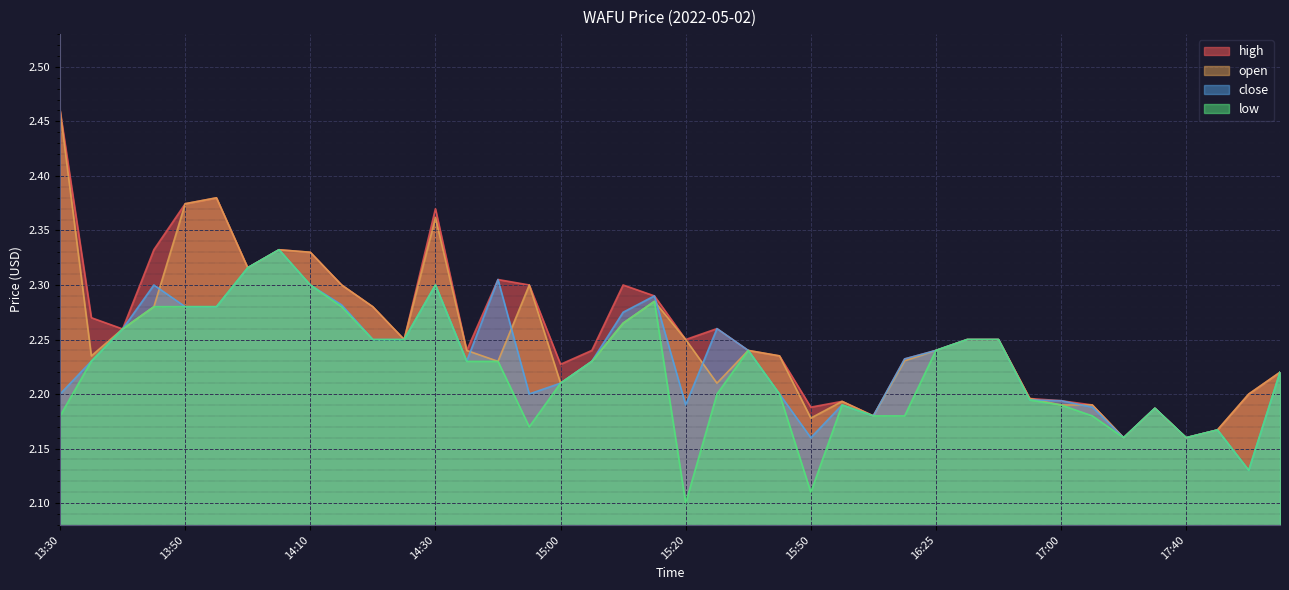

Reading left to right, what are all the values shown in this chart?

high: 13:30=2.5	13:35=2.3	13:40=2.3	13:45=2.3	13:50=2.4	13:55=2.4	14:00=2.3	14:05=2.3	14:10=2.3	14:15=2.3	14:20=2.3	14:25=2.2	14:30=2.4	14:40=2.2	14:45=2.3	14:55=2.3	15:00=2.2	15:05=2.2	15:10=2.3	15:15=2.3	15:20=2.2	15:35=2.3	15:40=2.2	15:45=2.2	15:50=2.2	15:55=2.2	16:10=2.2	16:15=2.2	16:25=2.2	16:45=2.2	16:50=2.2	16:55=2.2	17:00=2.2	17:10=2.2	17:20=2.2	17:30=2.2	17:40=2.2	17:45=2.2	17:55=2.2	18:00=2.2
open: 13:30=2.5	13:35=2.2	13:40=2.3	13:45=2.3	13:50=2.4	13:55=2.4	14:00=2.3	14:05=2.3	14:10=2.3	14:15=2.3	14:20=2.3	14:25=2.2	14:30=2.4	14:40=2.2	14:45=2.2	14:55=2.3	15:00=2.2	15:05=2.2	15:10=2.3	15:15=2.3	15:20=2.2	15:35=2.2	15:40=2.2	15:45=2.2	15:50=2.2	15:55=2.2	16:10=2.2	16:15=2.2	16:25=2.2	16:45=2.2	16:50=2.2	16:55=2.2	17:00=2.2	17:10=2.2	17:20=2.2	17:30=2.2	17:40=2.2	17:45=2.2	17:55=2.2	18:00=2.2
close: 13:30=2.2	13:35=2.2	13:40=2.3	13:45=2.3	13:50=2.3	13:55=2.3	14:00=2.3	14:05=2.3	14:10=2.3	14:15=2.3	14:20=2.2	14:25=2.2	14:30=2.3	14:40=2.2	14:45=2.3	14:55=2.2	15:00=2.2	15:05=2.2	15:10=2.3	15:15=2.3	15:20=2.2	15:35=2.3	15:40=2.2	15:45=2.2	15:50=2.2	15:55=2.2	16:10=2.2	16:15=2.2	16:25=2.2	16:45=2.2	16:50=2.2	16:55=2.2	17:00=2.2	17:10=2.2	17:20=2.2	17:30=2.2	17:40=2.2	17:45=2.2	17:55=2.1	18:00=2.2
low: 13:30=2.2	13:35=2.2	13:40=2.3	13:45=2.3	13:50=2.3	13:55=2.3	14:00=2.3	14:05=2.3	14:10=2.3	14:15=2.3	14:20=2.2	14:25=2.2	14:30=2.3	14:40=2.2	14:45=2.2	14:55=2.2	15:00=2.2	15:05=2.2	15:10=2.3	15:15=2.3	15:20=2.1	15:35=2.2	15:40=2.2	15:45=2.2	15:50=2.1	15:55=2.2	16:10=2.2	16:15=2.2	16:25=2.2	16:45=2.2	16:50=2.2	16:55=2.2	17:00=2.2	17:10=2.2	17:20=2.2	17:30=2.2	17:40=2.2	17:45=2.2	17:55=2.1	18:00=2.2